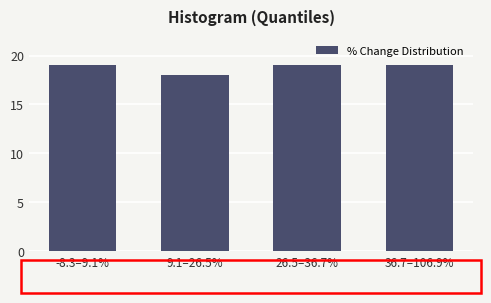

Reading left to right, transcribe all the data shown in this chart.

-8.3–9.1%=19	9.1–26.5%=18	26.5–36.7%=19	36.7–106.9%=19